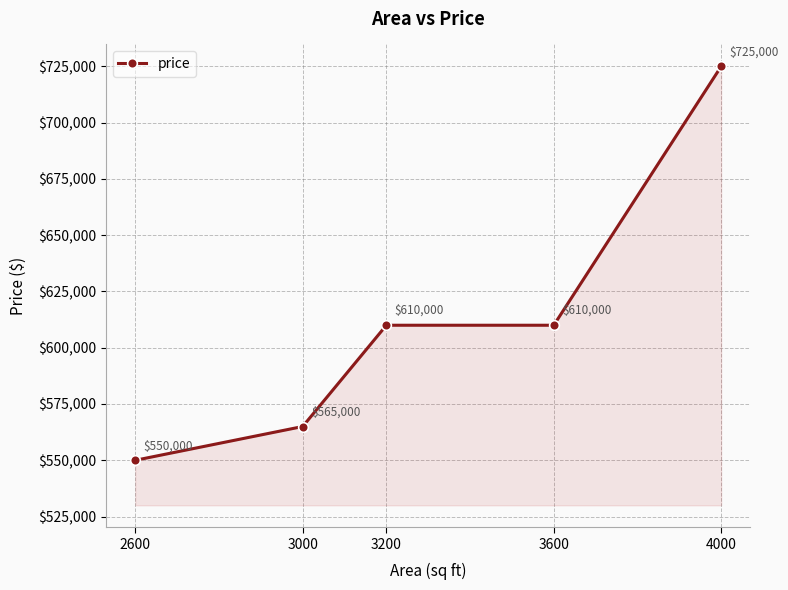

True or false: there are more than 1 points higher than both neighbors.

False